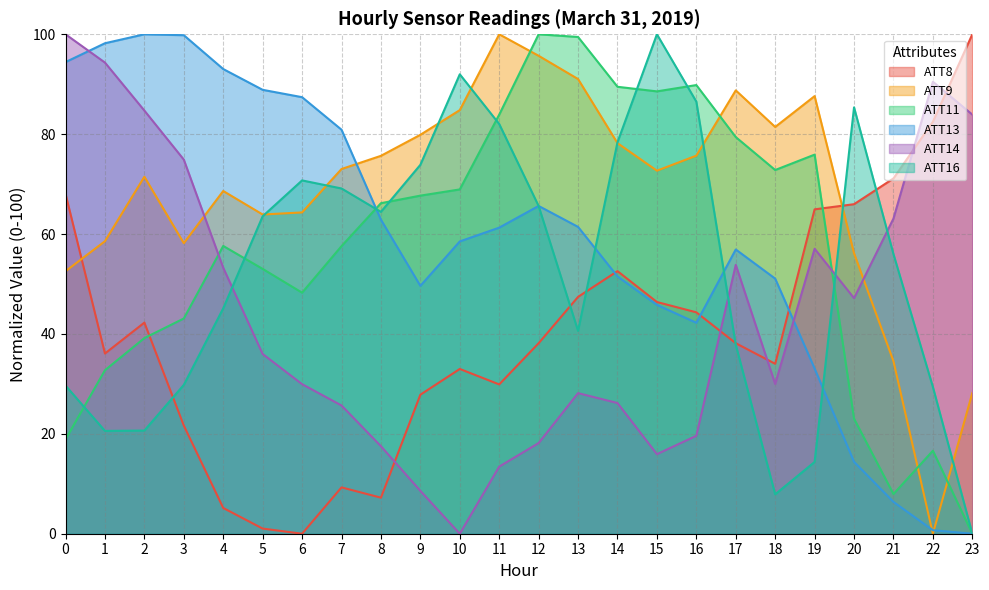

True or false: ATT14 and ATT13 intersect in this chart.

True